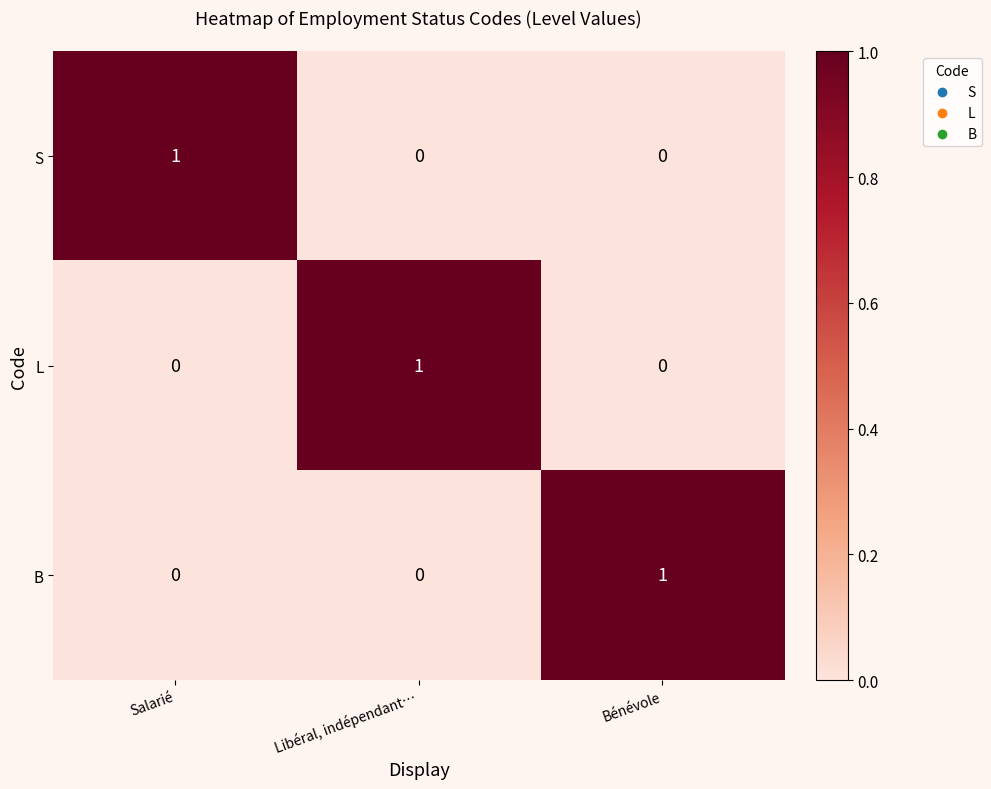

Reading left to right, list all the values displayed in this chart.

S: Salarié=1	Libéral, indépendant…=0	Bénévole=0
L: Salarié=0	Libéral, indépendant…=1	Bénévole=0
B: Salarié=0	Libéral, indépendant…=0	Bénévole=1